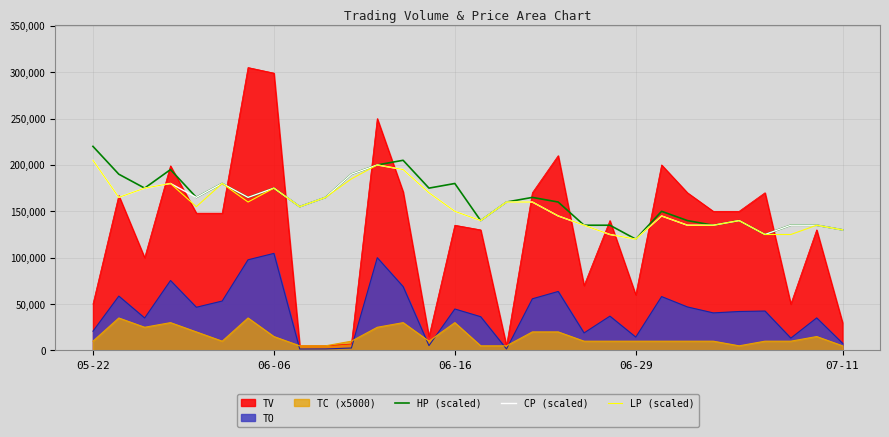

Which series has the widest spread of values?

TV